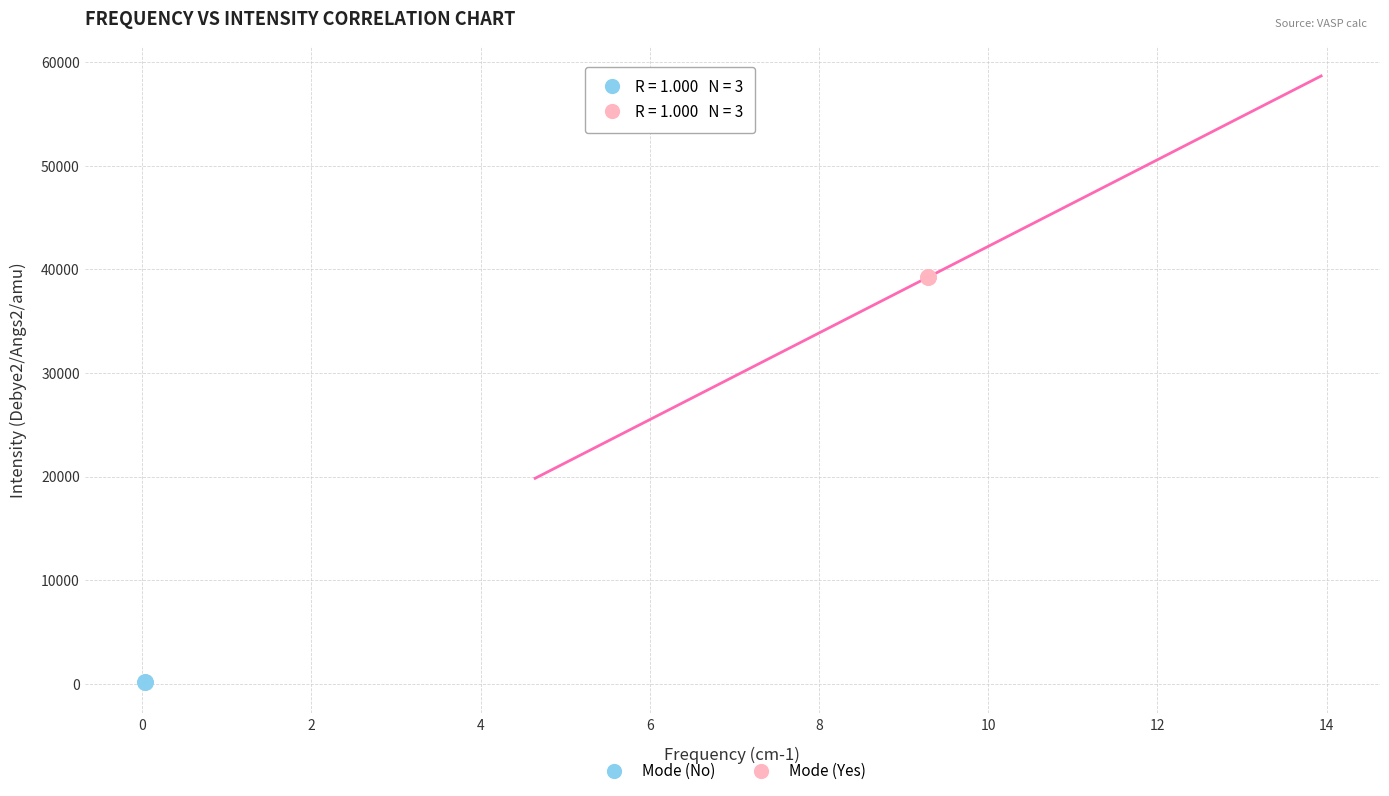

What are all the series names shown in the legend?

Mode (No), Mode (Yes)